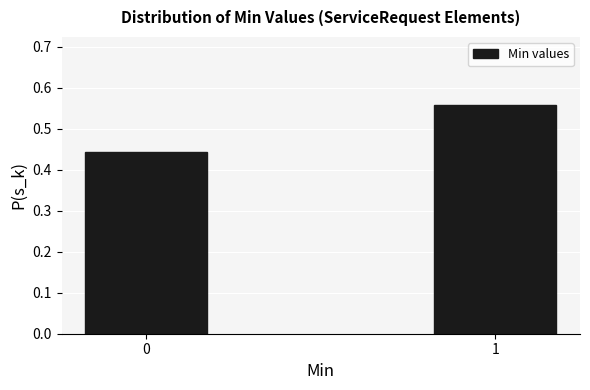

Rank the categories by value from lowest to highest.

0, 1